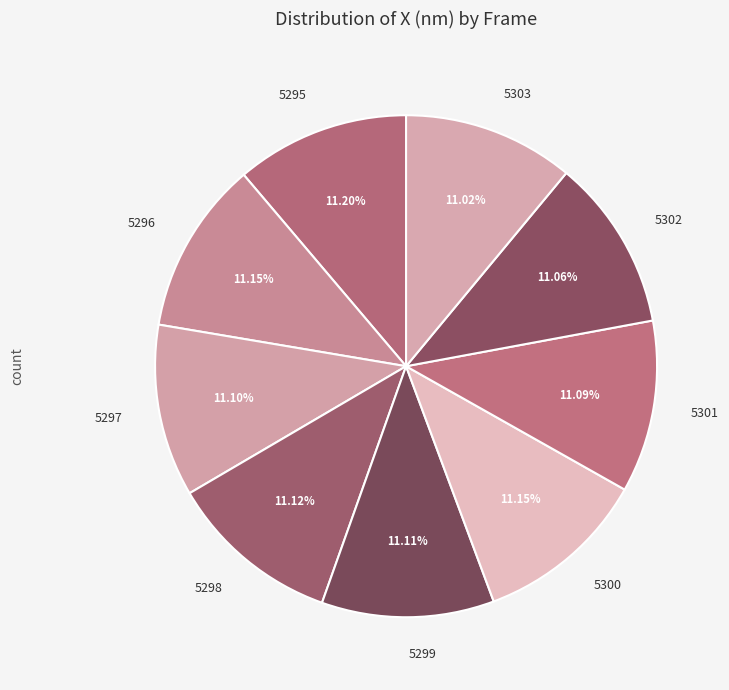

What is the ratio of the value at 5300 to the value at 5298?

1.0